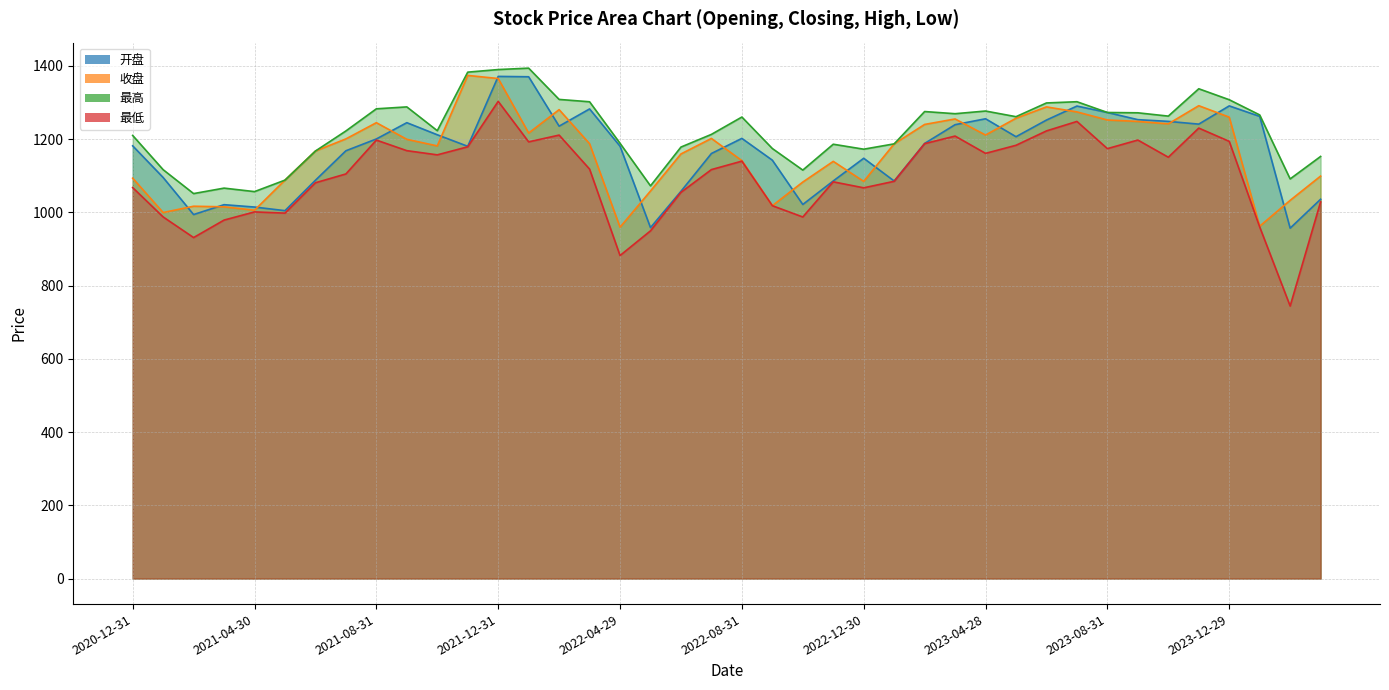

Between 2021-08-31 and 2023-12-29, which series saw the biggest shift?

开盘